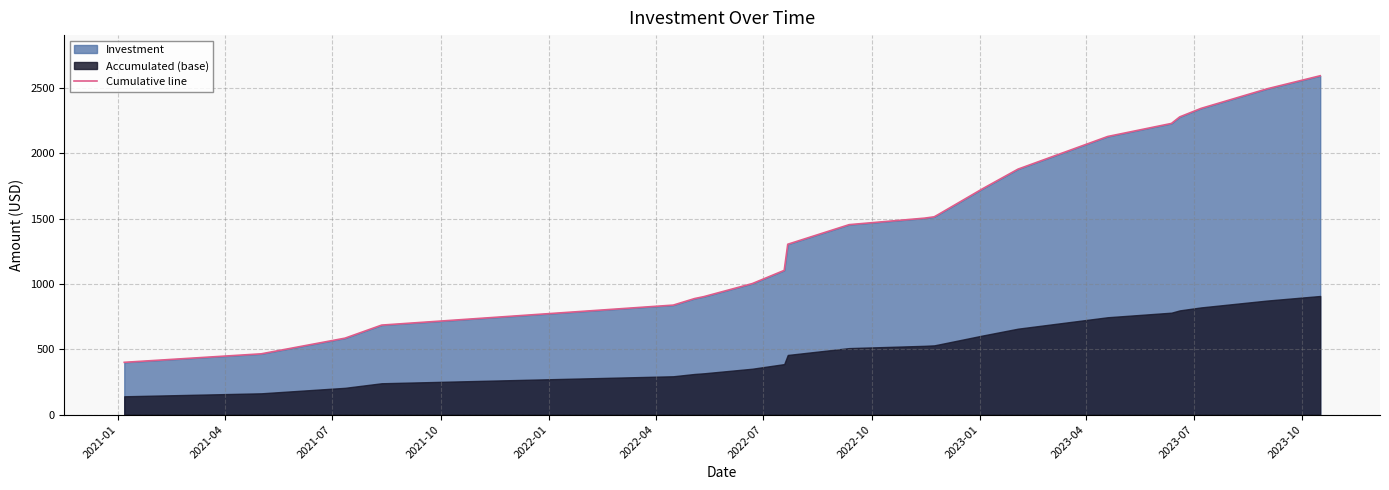

What is the highest value of the Cumulative line series?

2594